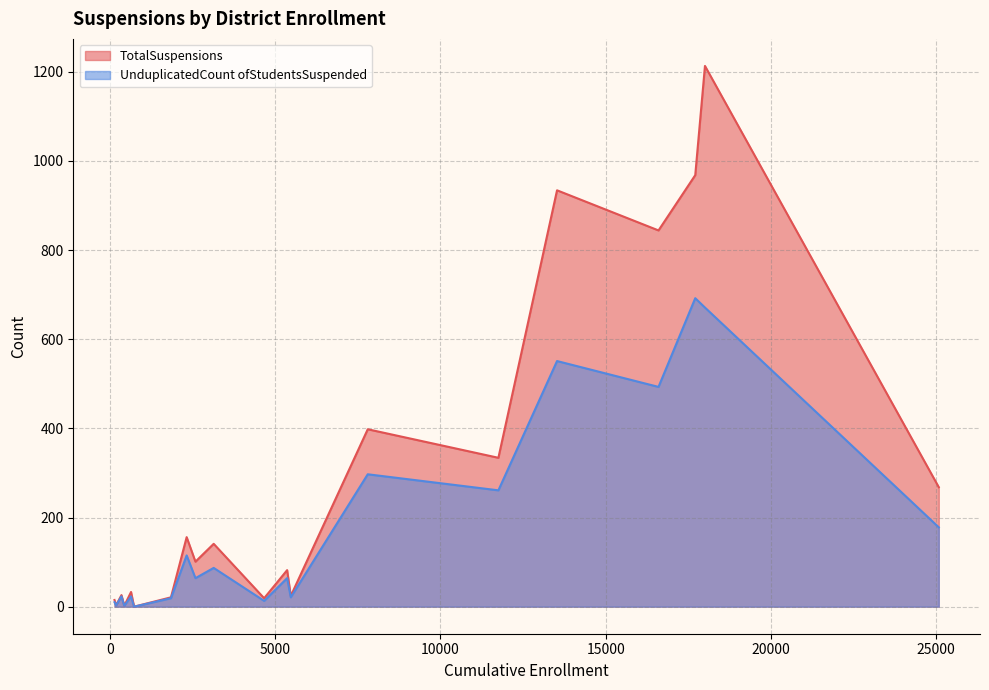

Which series has the largest total across all categories?

TotalSuspensions